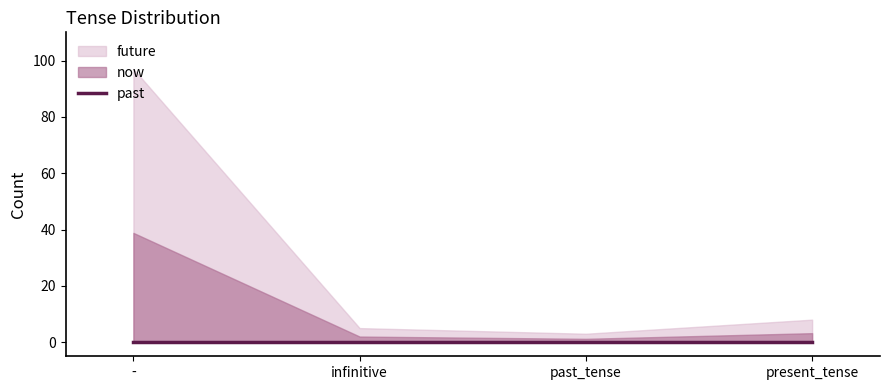

True or false: past and future cross at least once.

False